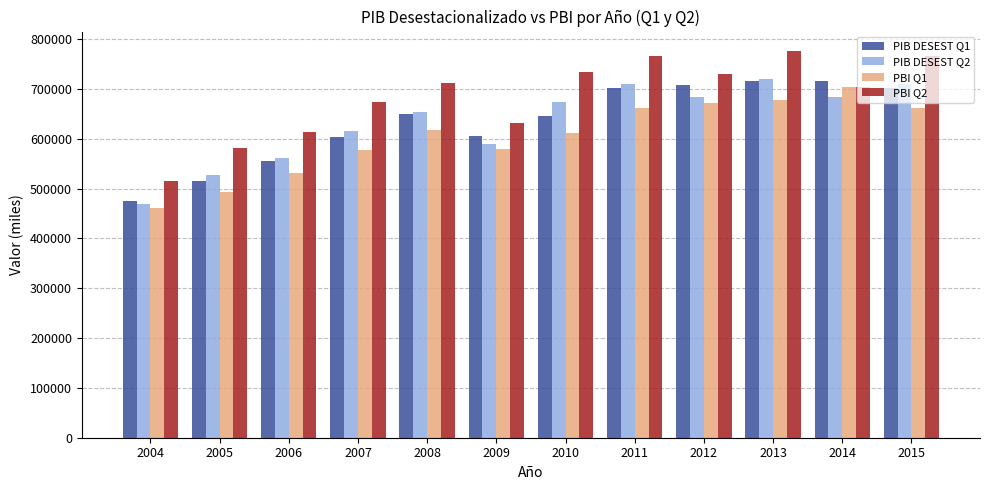

What is the total value across all series at 2011?

2840488.0